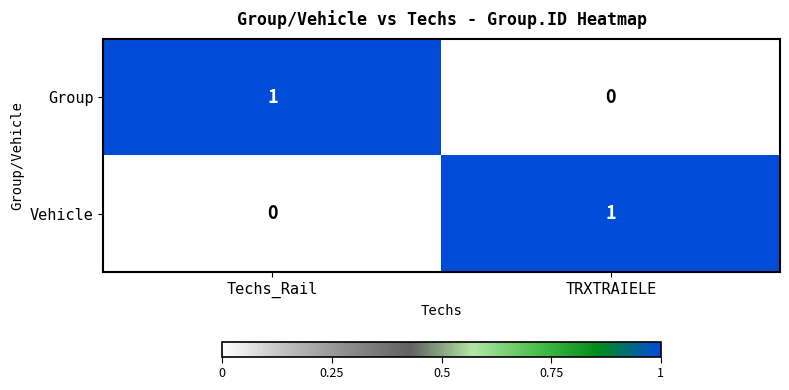

Where is Group nearest to the value 0?

TRXTRAIELE